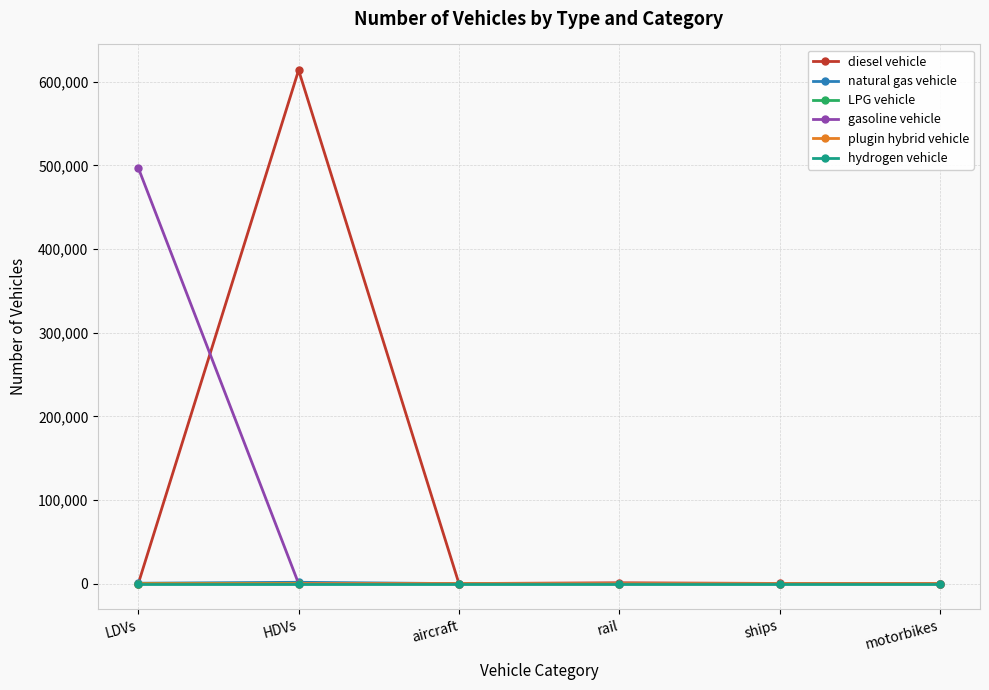

What is the label of the 2nd point from the left?

HDVs